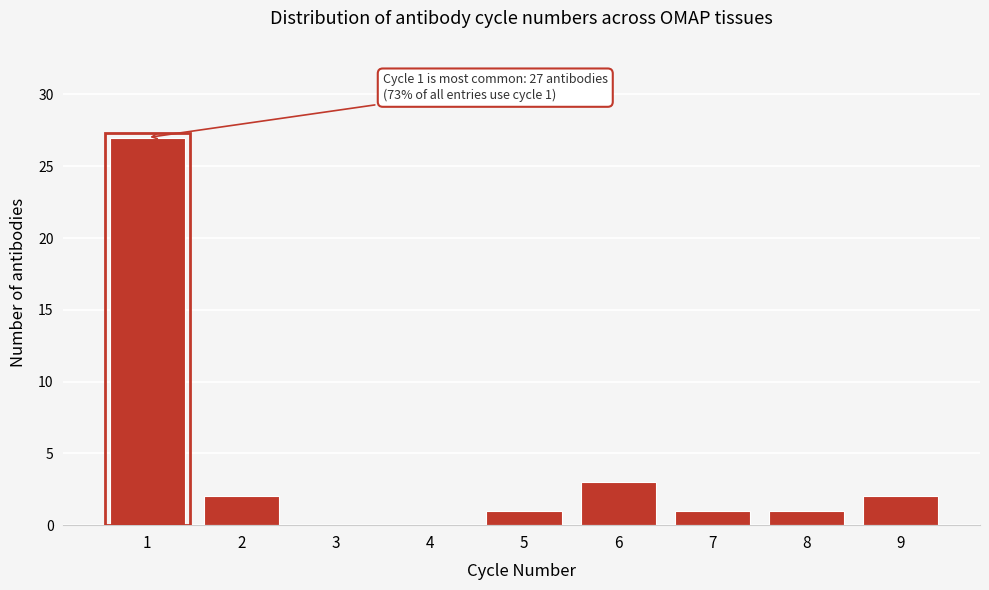

What is the sum of all values?

37